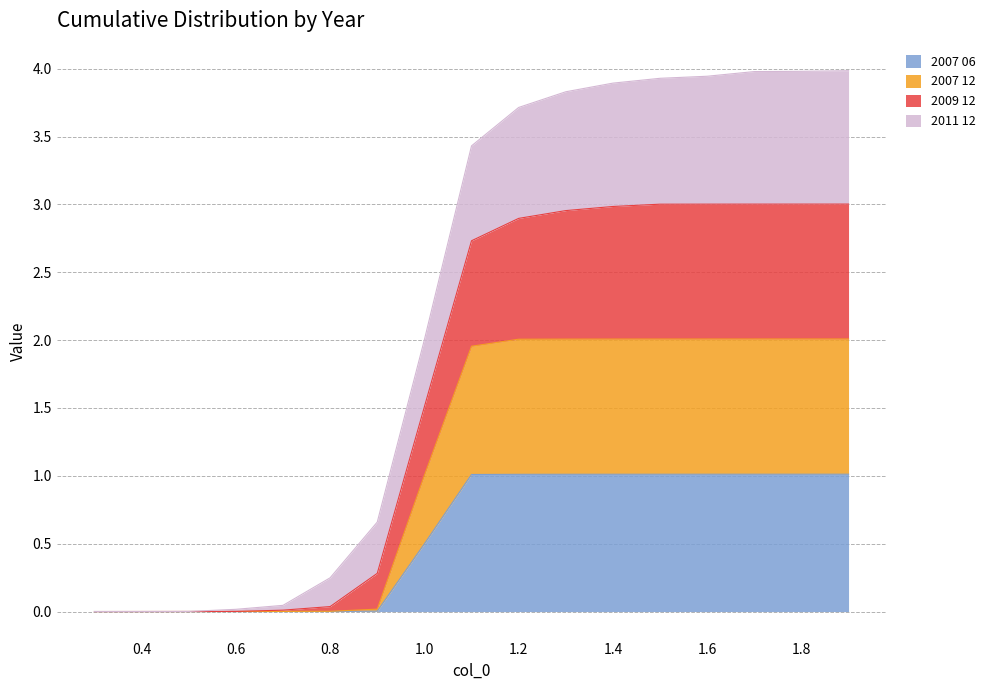

What is the total value across all series at 1.4?

3.9